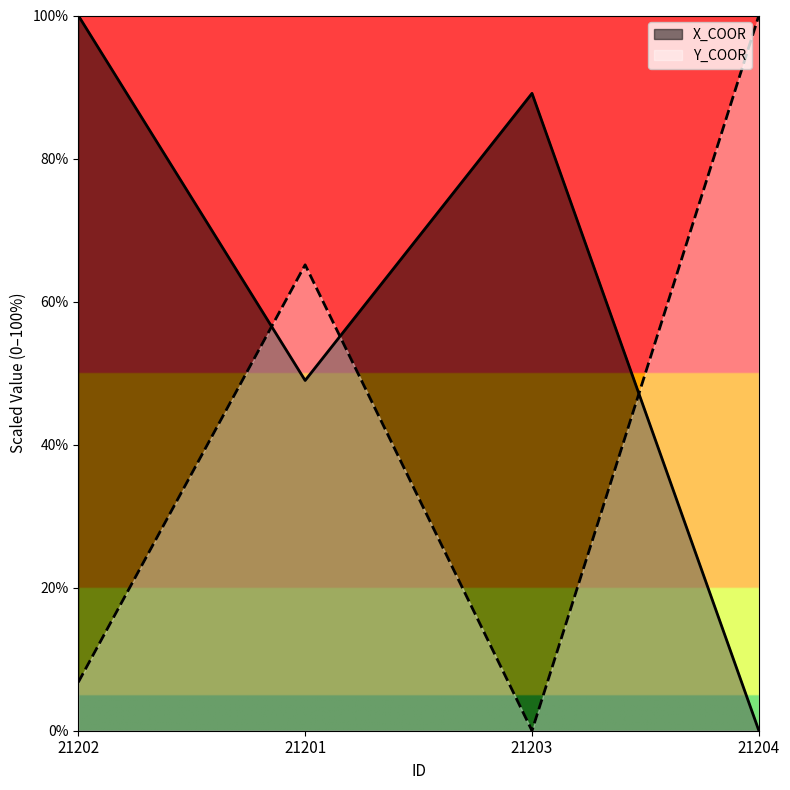

At which label does Y_COOR first exceed 65?

21201